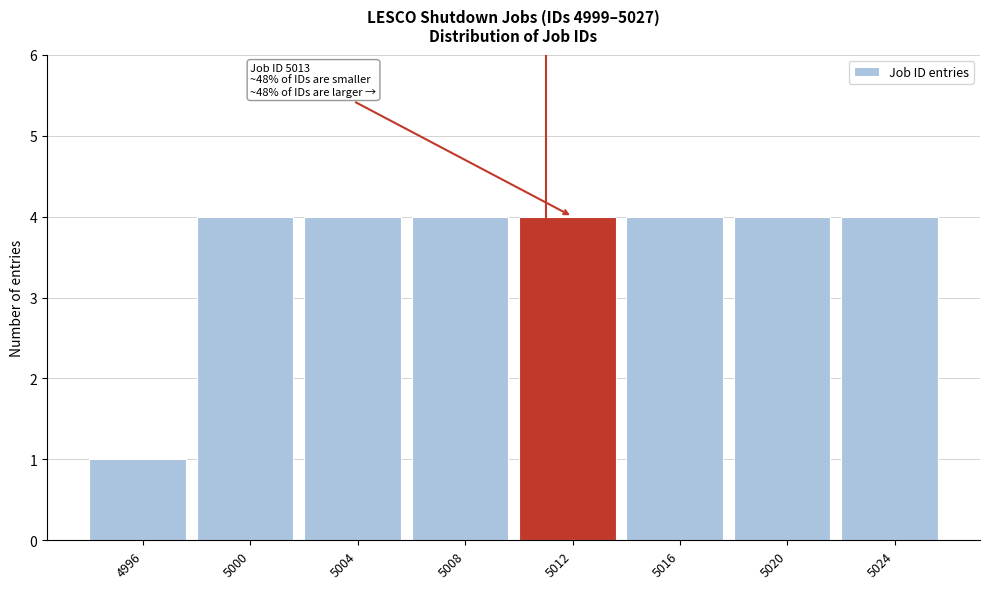

Reading right to left, extract all data points from this chart.

4	4	4	4	4	4	4	1